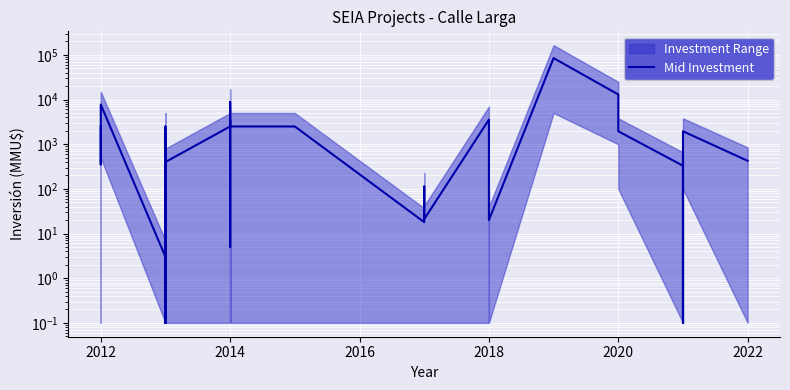

What is the smallest value displayed?

0.1